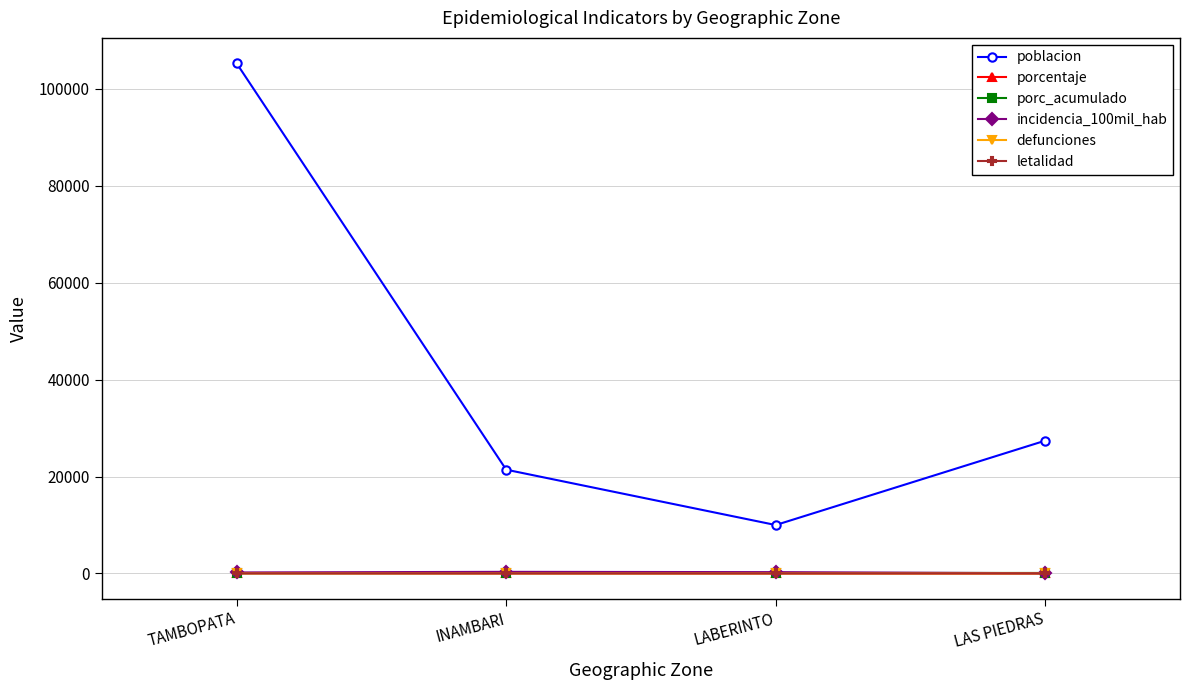

What is the label of the 1st point from the right?

LAS PIEDRAS